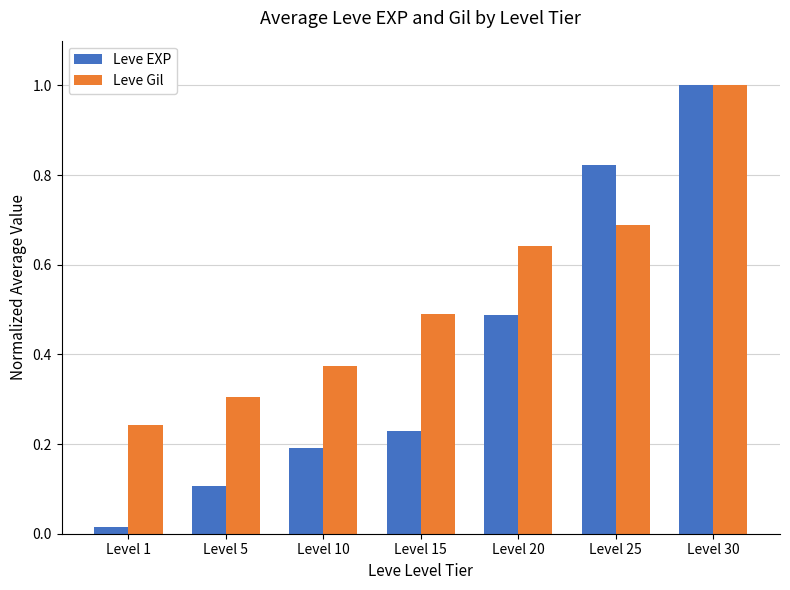

What is the difference between the maximum and minimum values in the Leve EXP series?

1.0